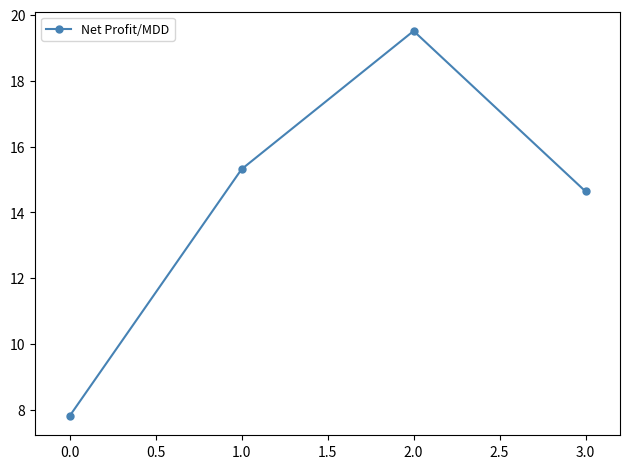

What position from the left is 0.0?

1